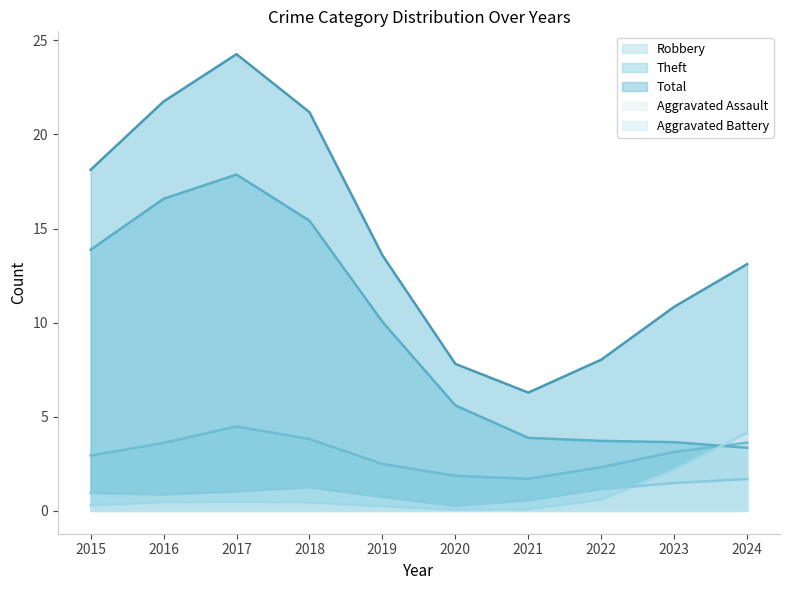

The Total series shows 10.8 at 2023. True or false?

True